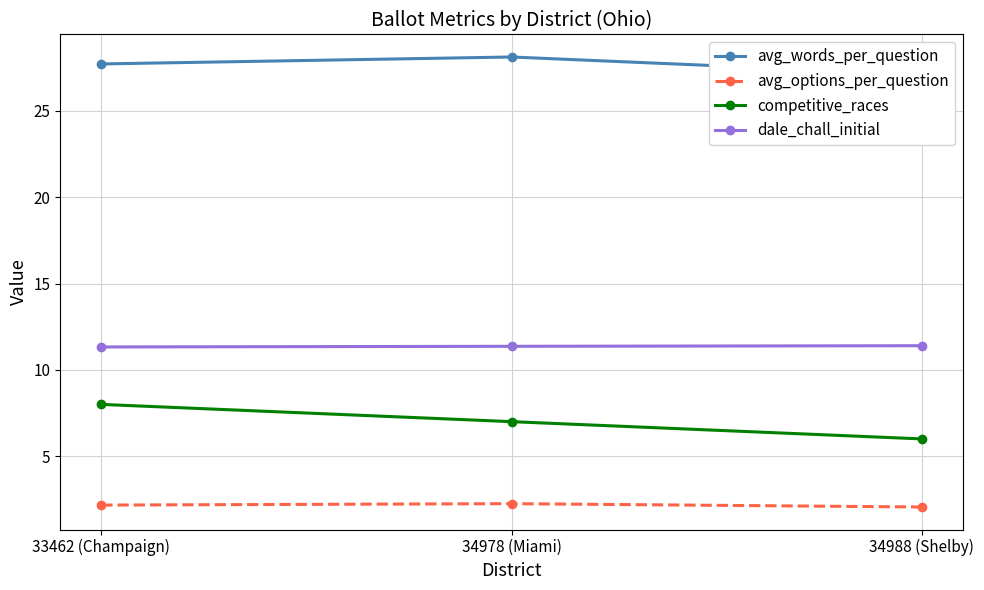

List the series in order of their peak value, highest first.

avg_words_per_question, dale_chall_initial, competitive_races, avg_options_per_question